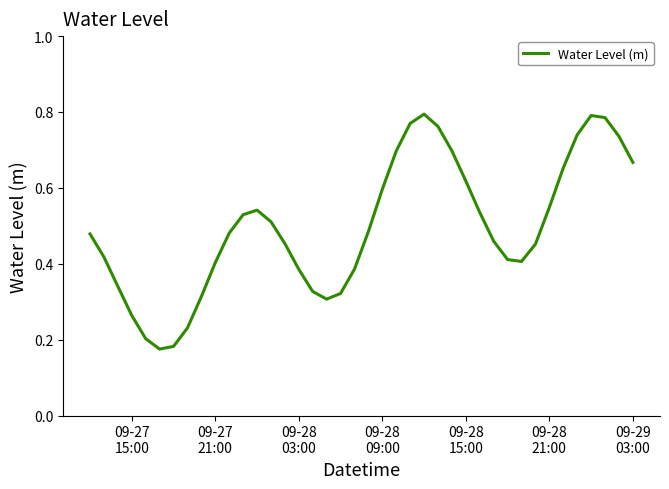

How many lines are shown in the chart?

1